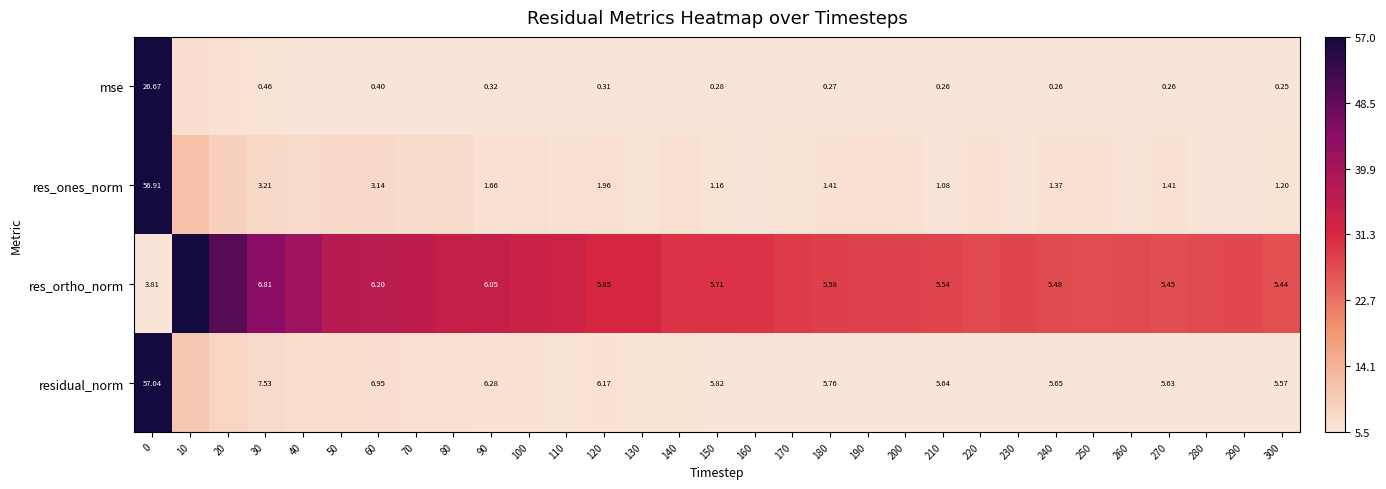

Between 60 and 210, which series saw the biggest shift?

res_ones_norm